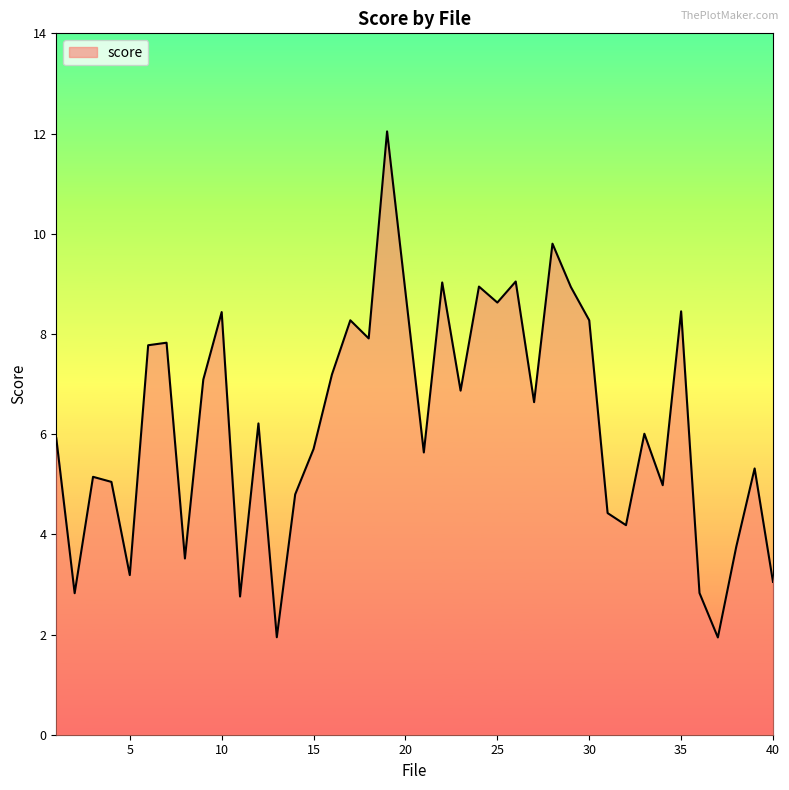

What is the smallest value displayed?

1.9